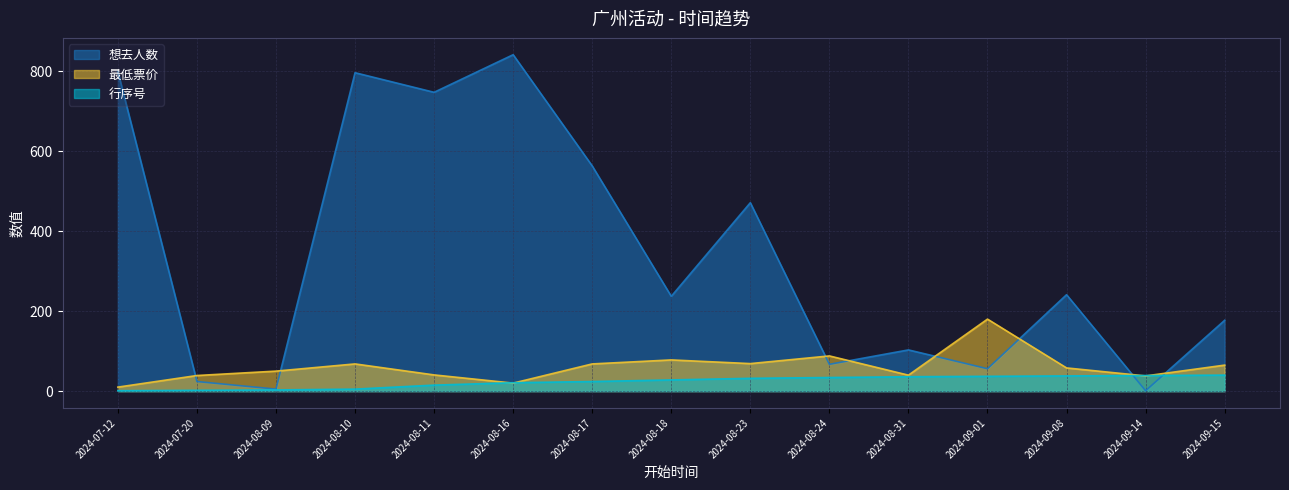

Does the chart have visible grid lines?

Yes